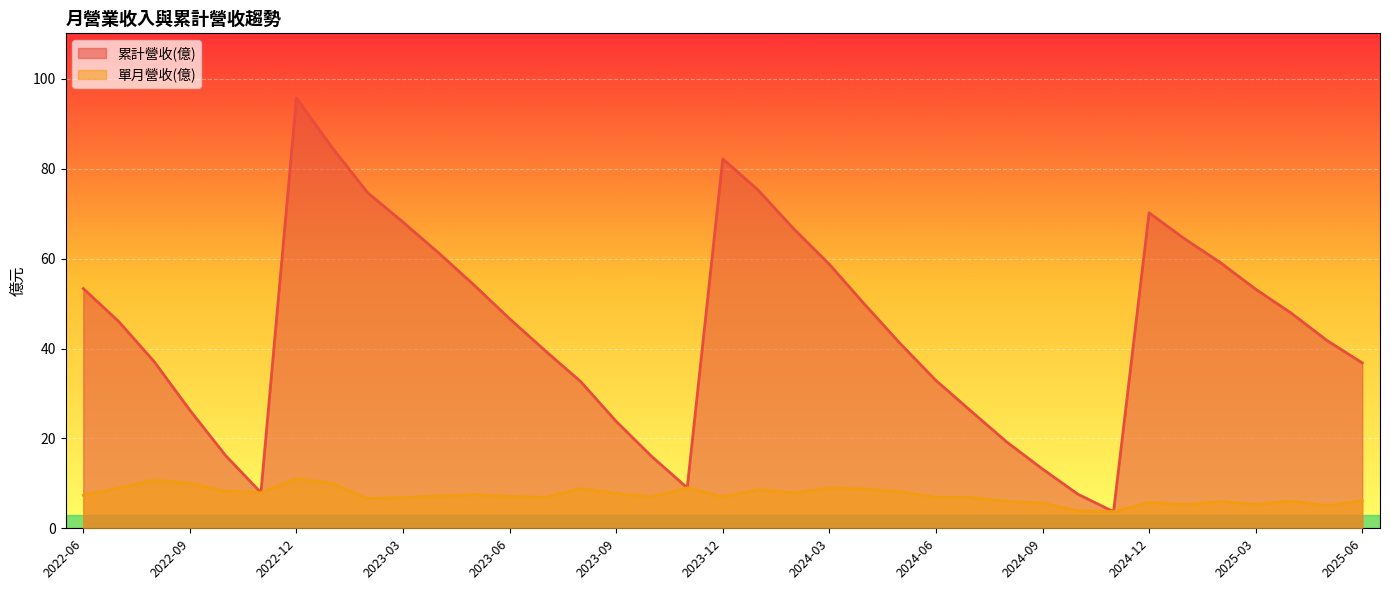

What is the greatest value displayed?

95.8